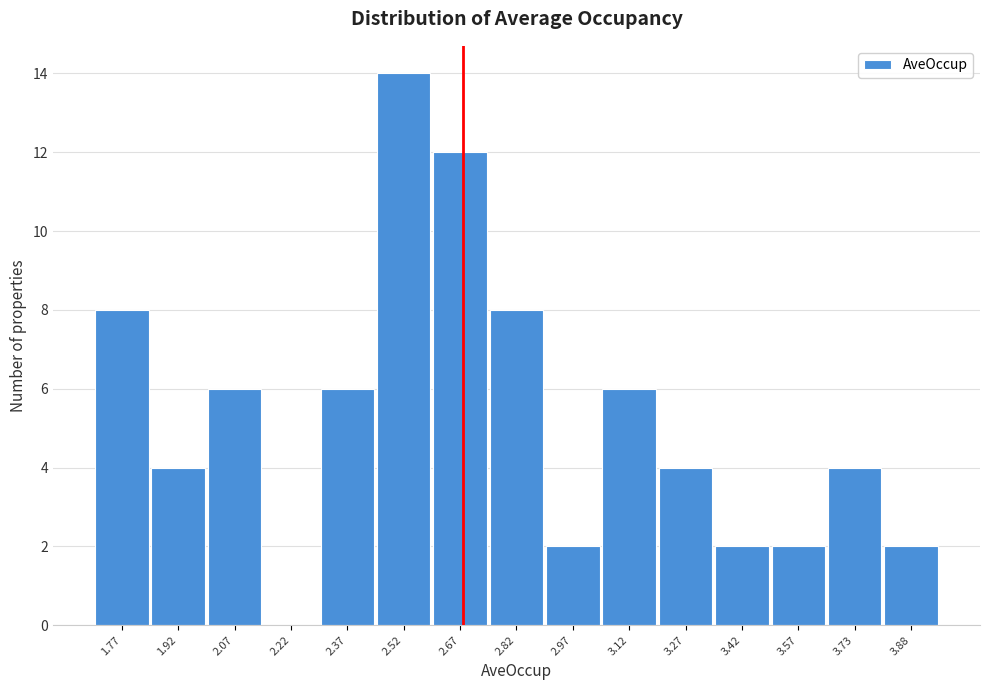

Reading left to right, extract all data points from this chart.

1.77=8	1.92=4	2.07=6	2.22=0	2.37=6	2.52=14	2.67=12	2.82=8	2.97=2	3.12=6	3.27=4	3.42=2	3.57=2	3.73=4	3.88=2